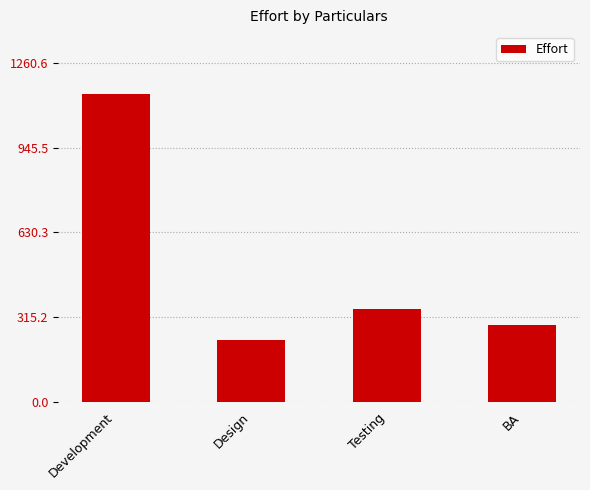

What is the sum of all values?

2005.5